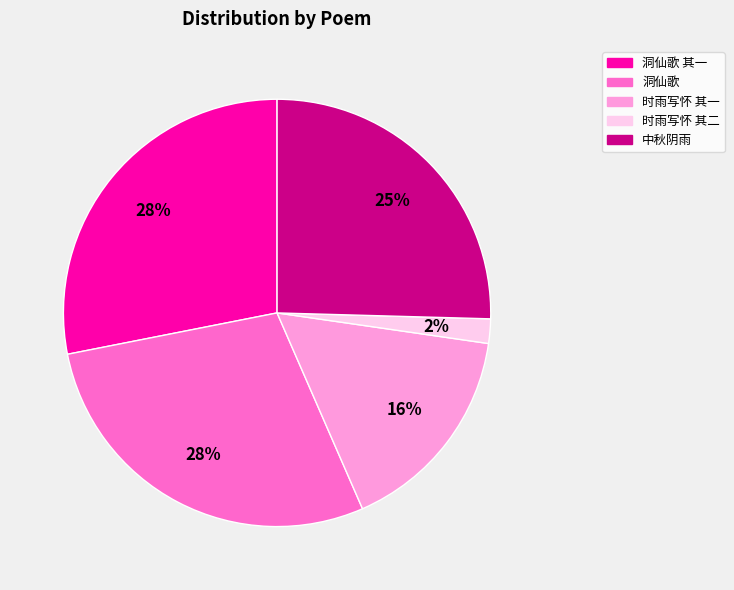

True or false: 时雨写怀 其一 accounts for 22% of the total.

False